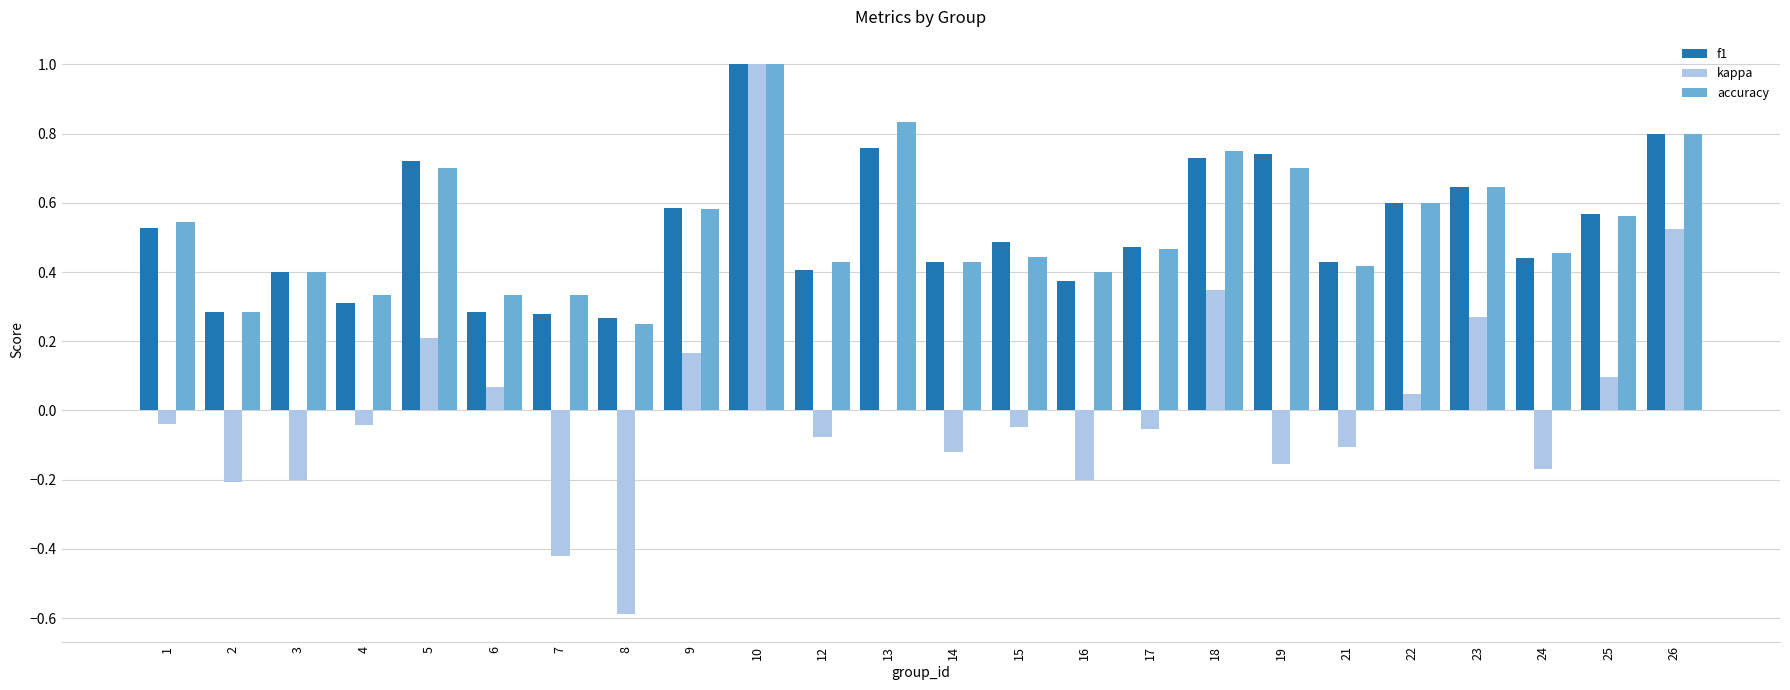

What is the sum of the f1 values at 8 and 5?

1.0